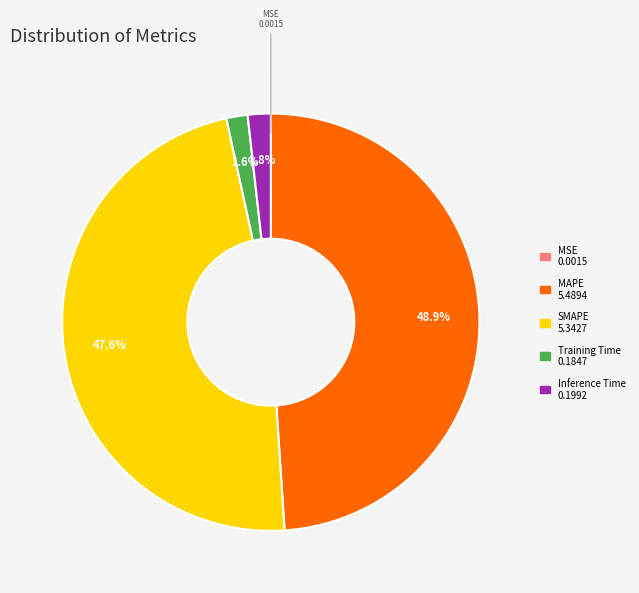

Is there any slice that represents more than half of the pie?

No